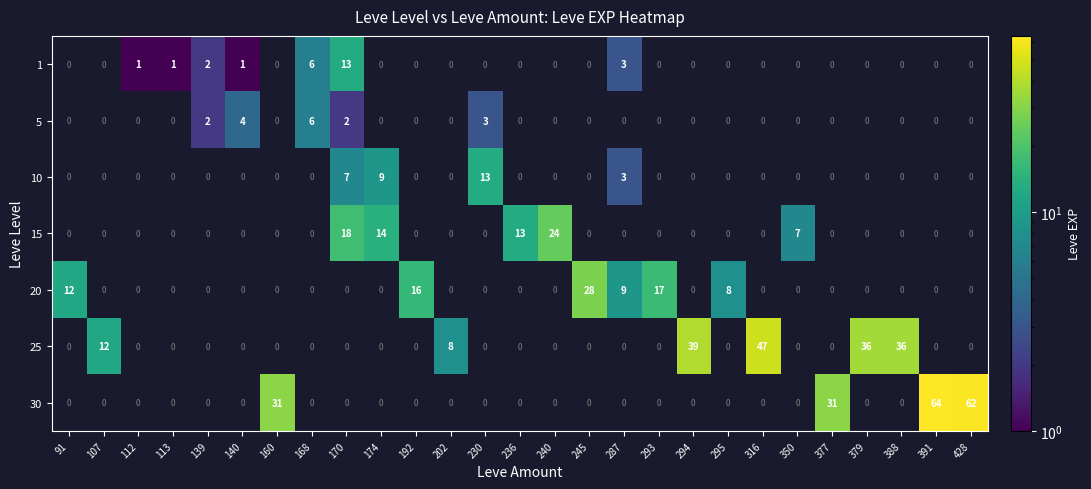

Which series changed the most between 174 and 230?

row_3